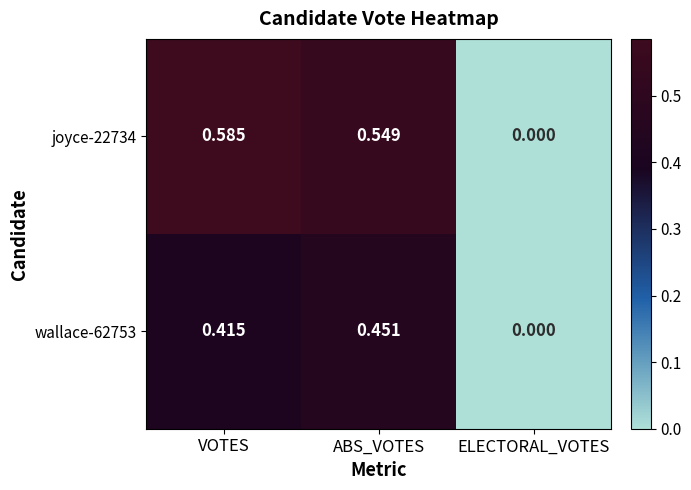

Is the value of wallace-62753 at ELECTORAL_VOTES greater than the value of joyce-22734 at ABS_VOTES?

No